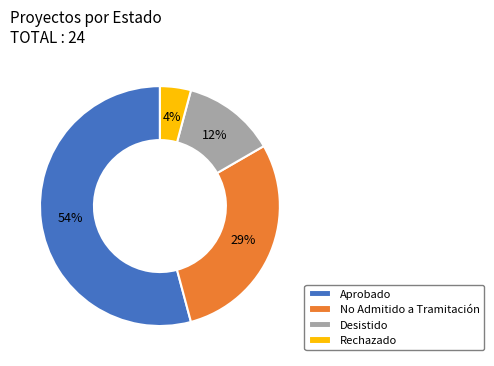

To the nearest percent, what is the average slice percentage?

25%